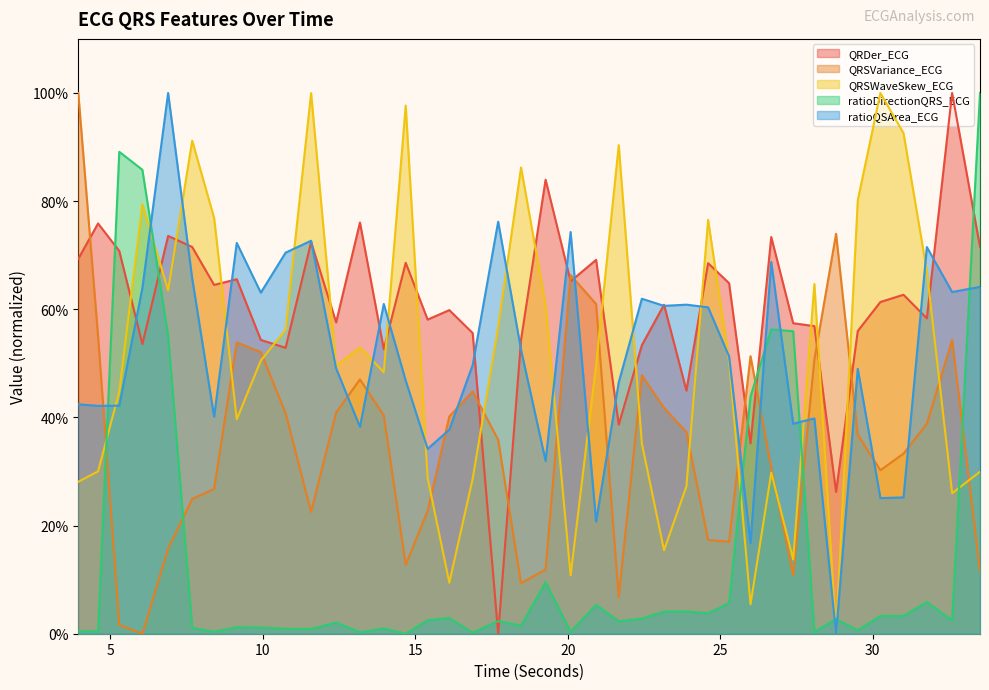

True or false: QRDer_ECG has more than 0 interior local peaks.

True